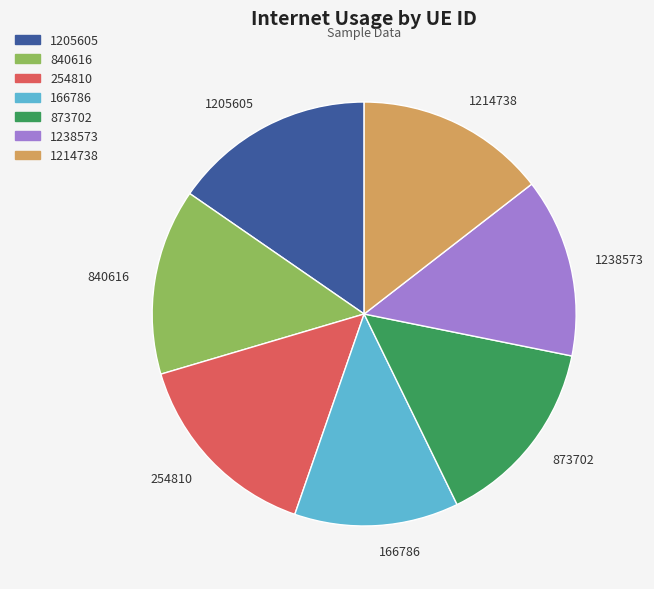

Is there a majority slice in this chart?

No